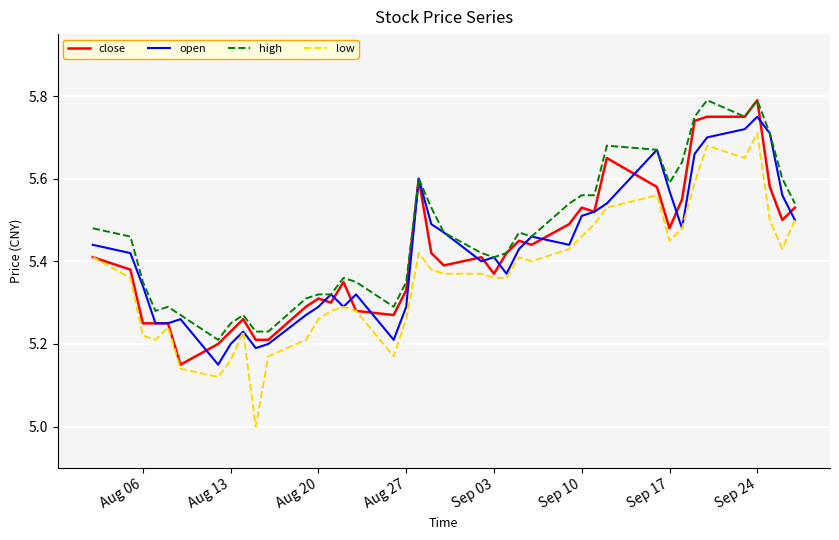

What is the difference between the maximum and minimum values in the low series?

0.7